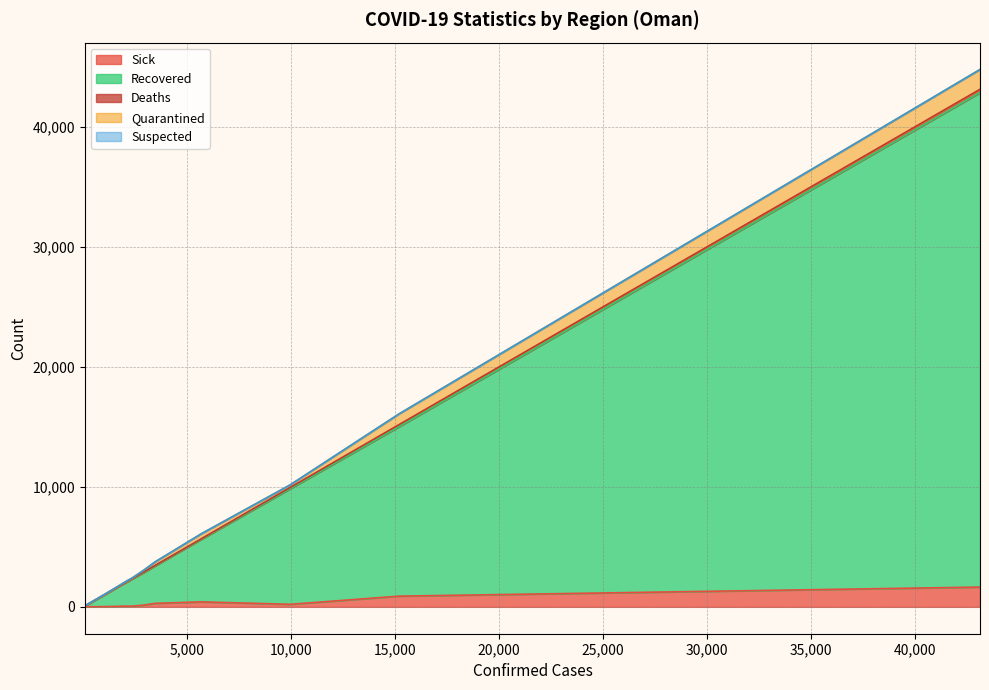

Does the chart have visible grid lines?

Yes